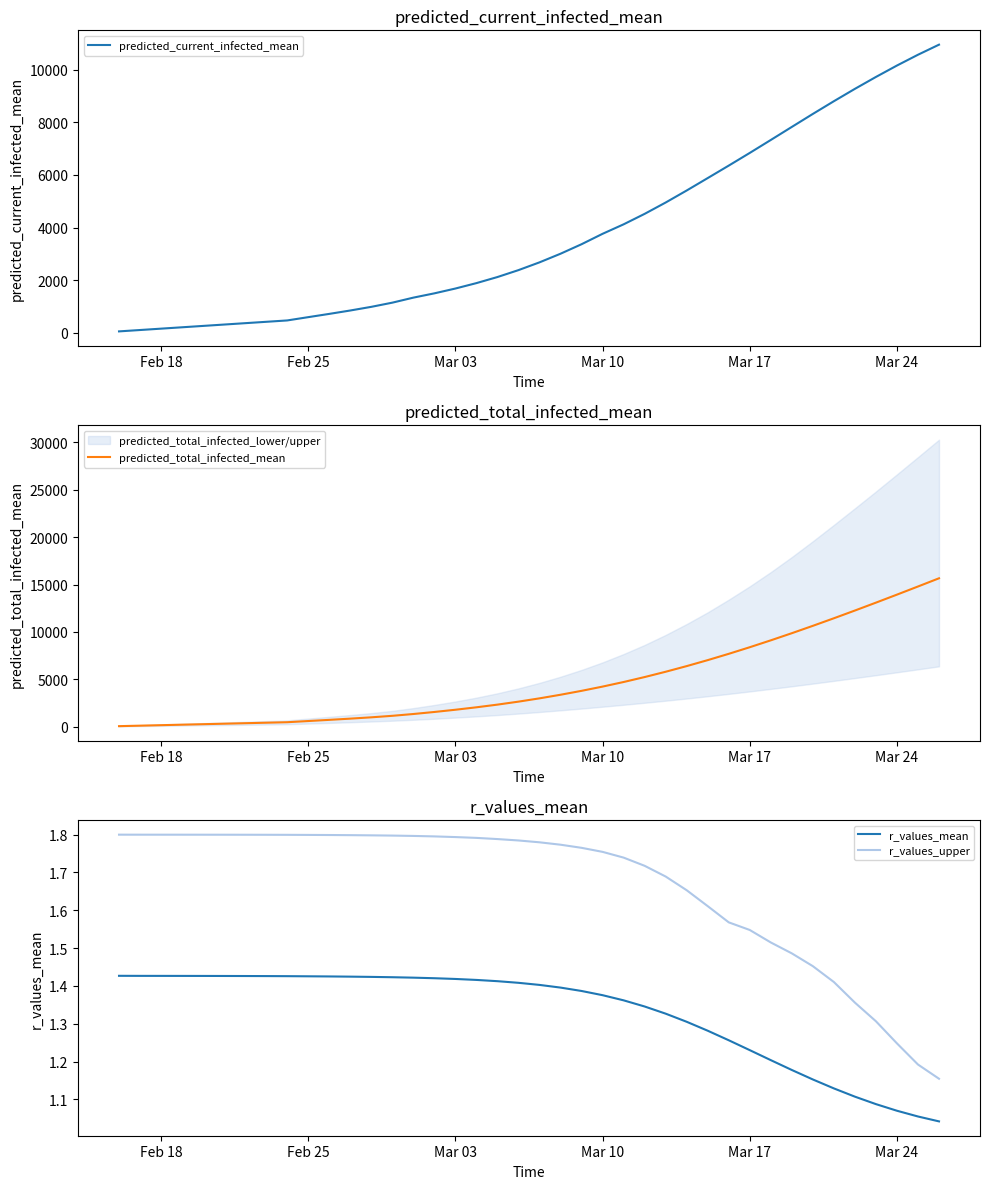

Reading right to left, list all the values displayed in this chart.

predicted_current_infected_mean: 10949.0	10566.0	10156.0	9722.0	9270.0	8800.0	8317.0	7823.0	7327.0	6835.0	6353.0	5879.0	5407.0	4950.0	4519.0	4121.0	3761.0	3365.0	3004.0	2676.0	2381.0	2118.0	1887.0	1681.0	1498.0	1335.0	1144.0	985.0	846.0	717.0	593.0	468.0	416.0	364.0	312.0	260.0	208.0	156.0	104.0	52.0
predicted_total_infected_mean: 15662.0	14795.0	13937.0	13091.0	12258.0	11441.0	10643.0	9865.0	9112.0	8385.0	7688.0	7023.0	6392.0	5796.0	5236.0	4713.0	4229.0	3781.0	3368.0	2988.0	2641.0	2326.0	2043.0	1785.0	1550.0	1335.0	1144.0	985.0	846.0	717.0	593.0	468.0	416.0	364.0	312.0	260.0	208.0	156.0	104.0	52.0
r_values_mean: 1.0	1.1	1.1	1.1	1.1	1.1	1.2	1.2	1.2	1.2	1.3	1.3	1.3	1.3	1.3	1.4	1.4	1.4	1.4	1.4	1.4	1.4	1.4	1.4	1.4	1.4	1.4	1.4	1.4	1.4	1.4	1.4	1.4	1.4	1.4	1.4	1.4	1.4	1.4	1.4
r_values_upper: 1.2	1.2	1.2	1.3	1.4	1.4	1.5	1.5	1.5	1.5	1.6	1.6	1.7	1.7	1.7	1.7	1.8	1.8	1.8	1.8	1.8	1.8	1.8	1.8	1.8	1.8	1.8	1.8	1.8	1.8	1.8	1.8	1.8	1.8	1.8	1.8	1.8	1.8	1.8	1.8